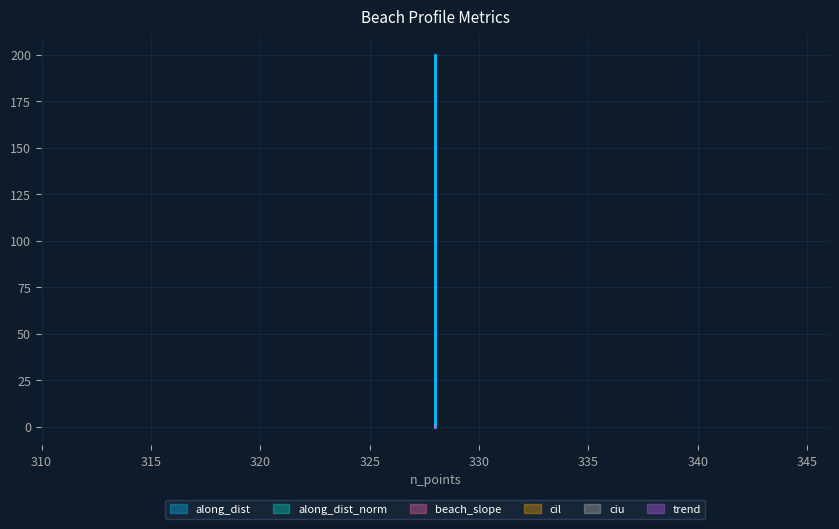

What is the difference between the maximum and minimum values in the along_dist series?

1.0